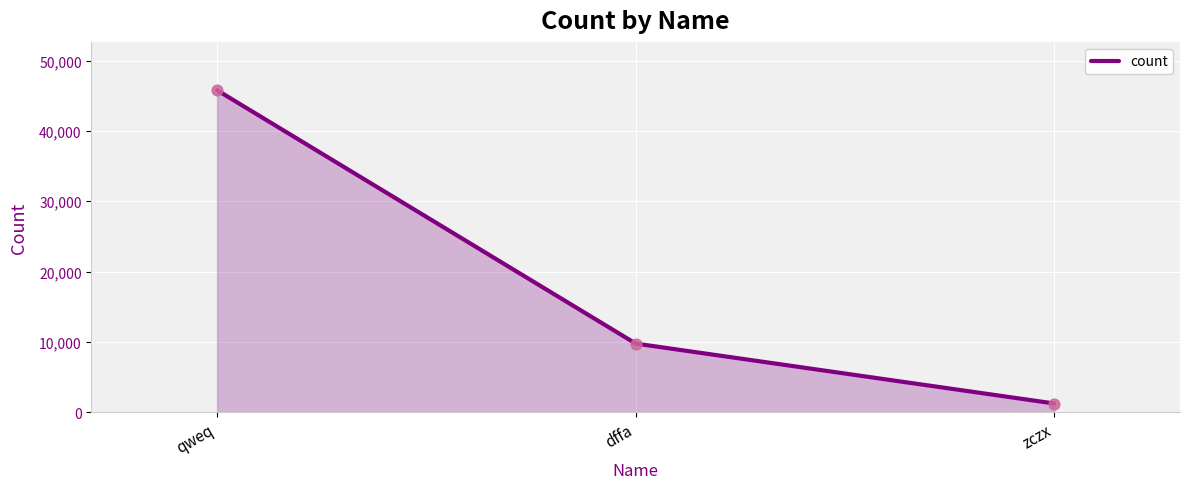

Between dffa and zczx, which is larger?

dffa